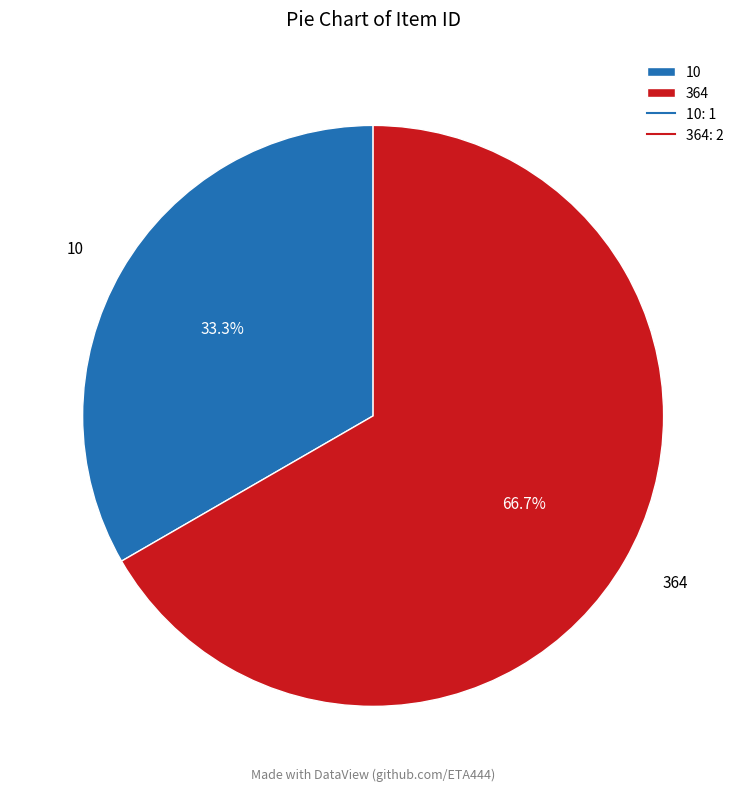

To the nearest percent, what is the combined percentage of 364 and 10?

100%